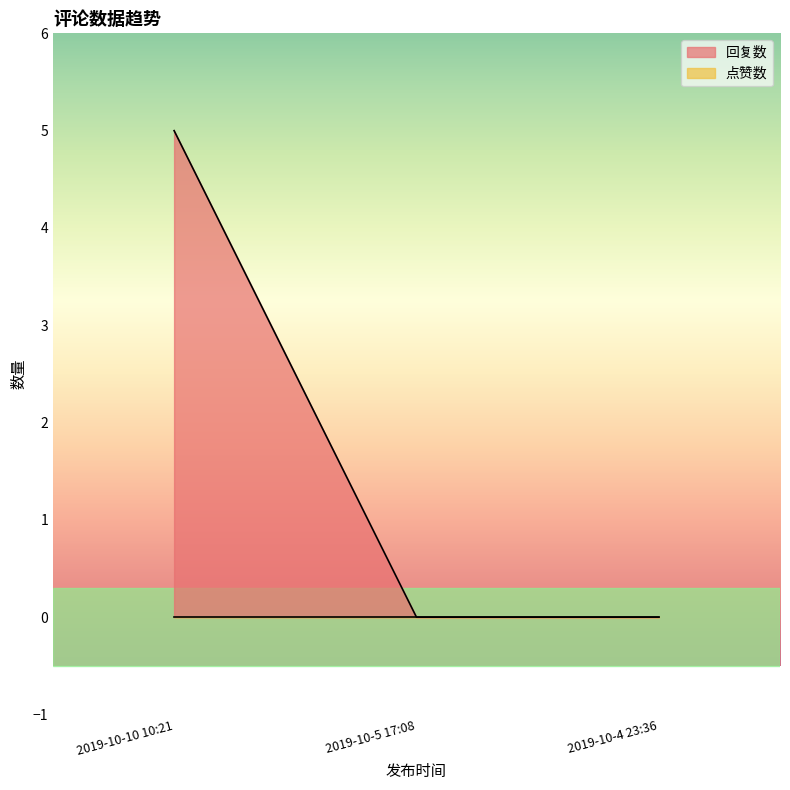

The value at 2019-10-5 17:08 is 0. True or false?

True